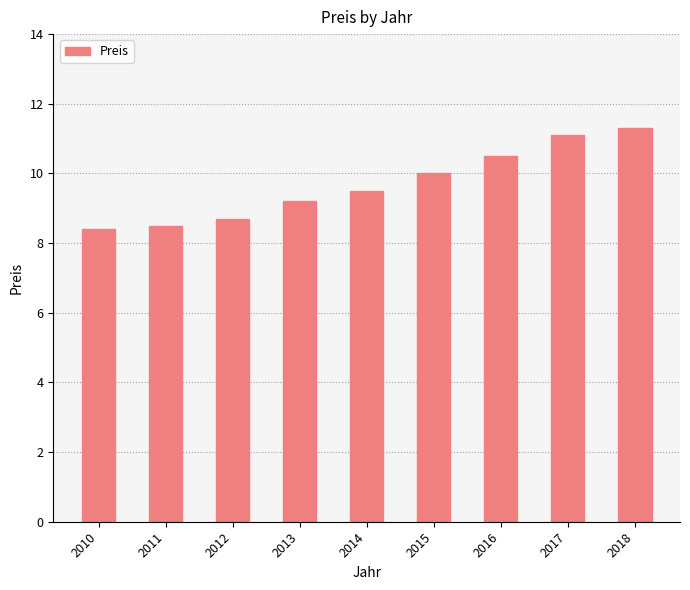

What is the difference between the values at 2013 and 2011?

0.7